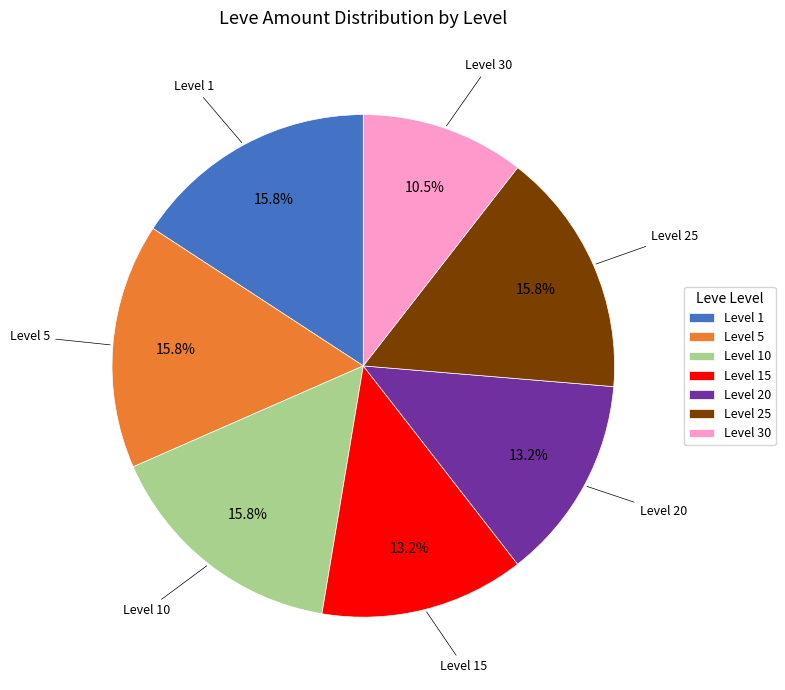

Which slice is the smallest?

Level 30